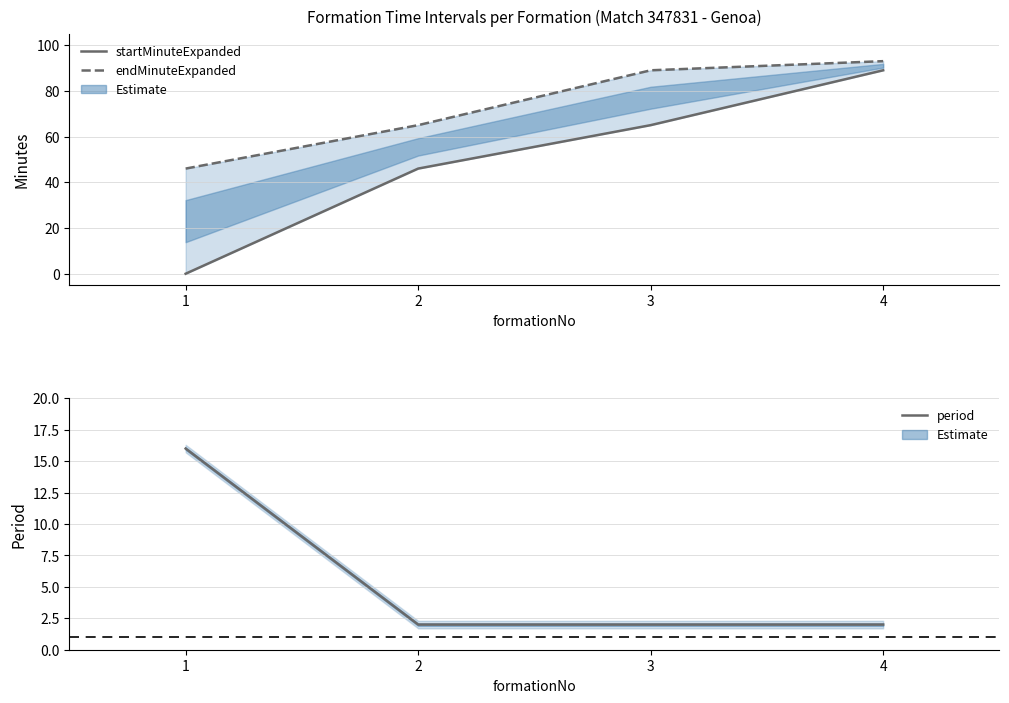

List the series in order of their peak value, lowest first.

period, startMinuteExpanded, endMinuteExpanded